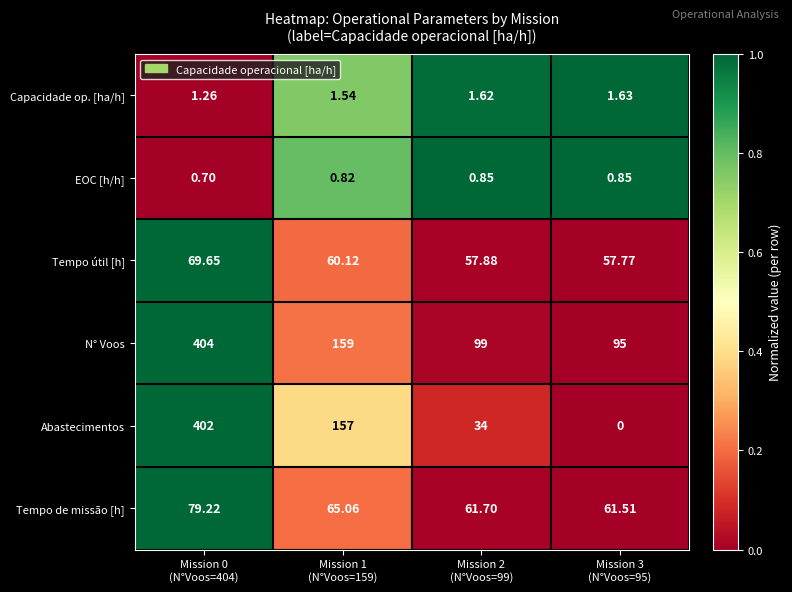

At which category does the chart reach its peak across all series?

Mission 0
(N°Voos=404)